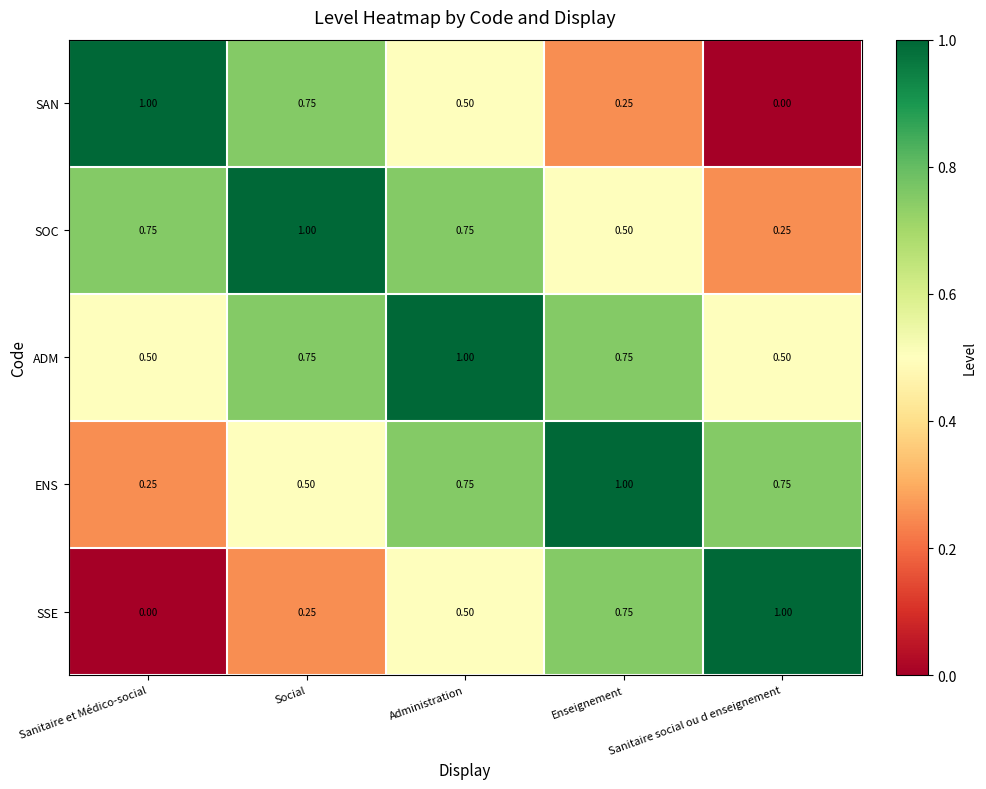

At Sanitaire social ou d enseignement, list the series in order from largest to smallest.

SSE, ENS, ADM, SOC, SAN